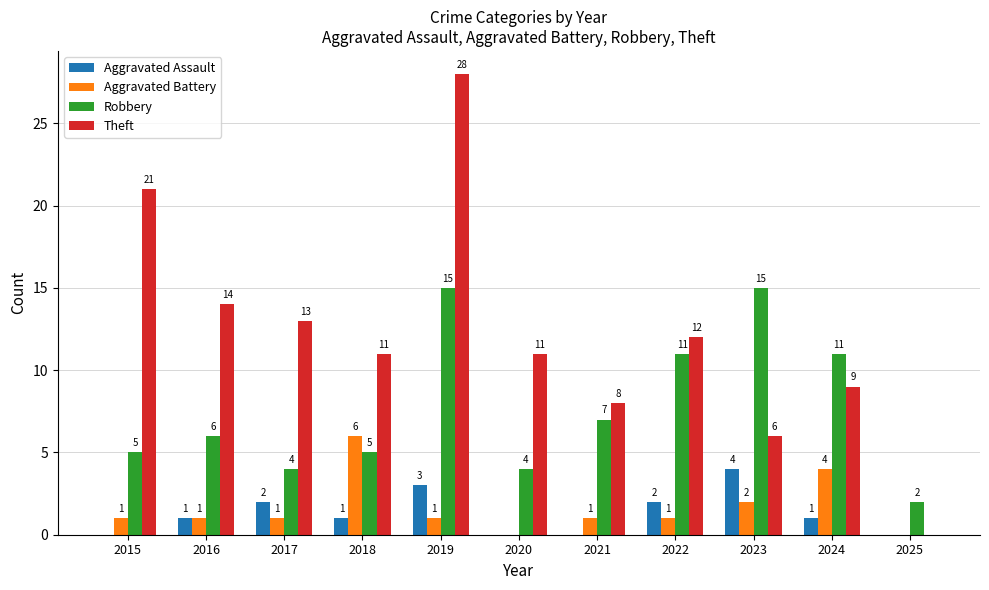

What is the sum of all Theft values?

133